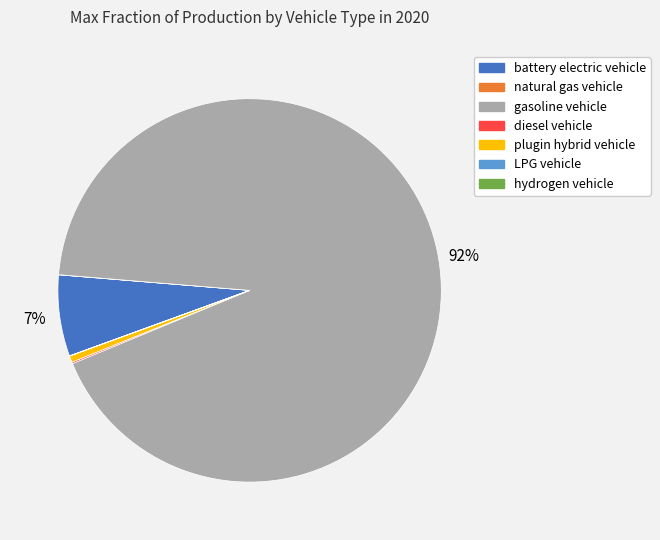

To the nearest percent, what percentage of the pie is gasoline vehicle?

92%